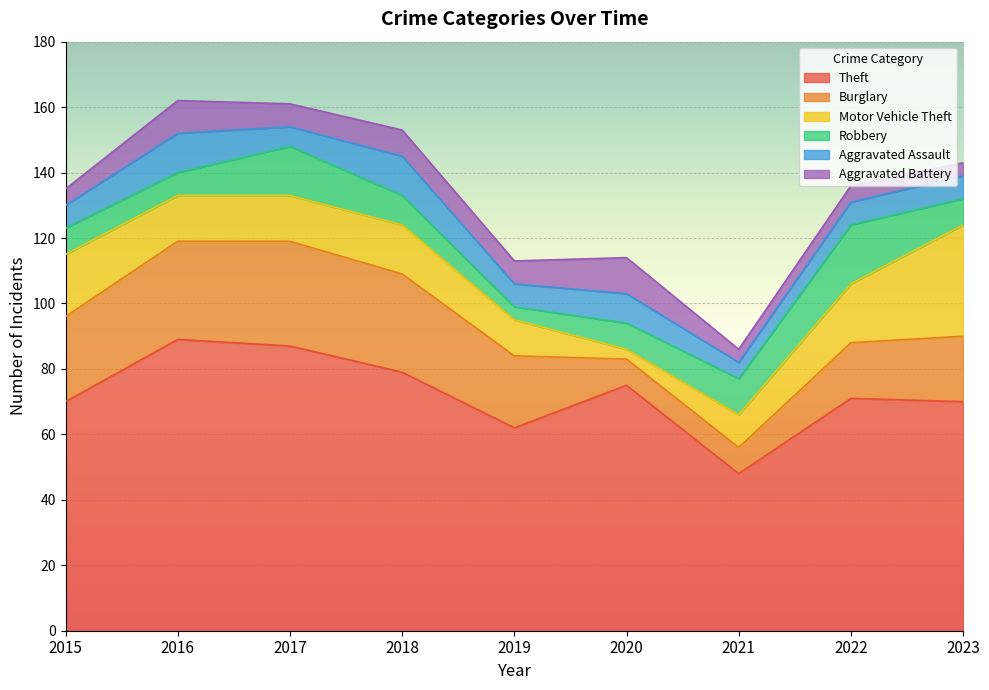

What is the maximum value shown in the chart?

89